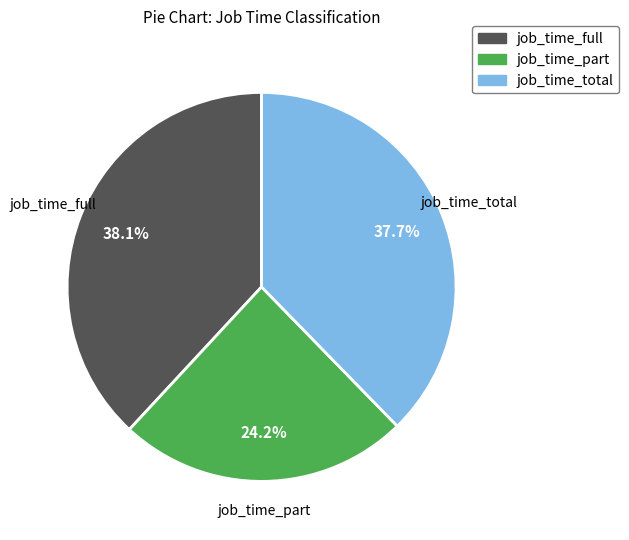

Count the number of slices in the pie.

3